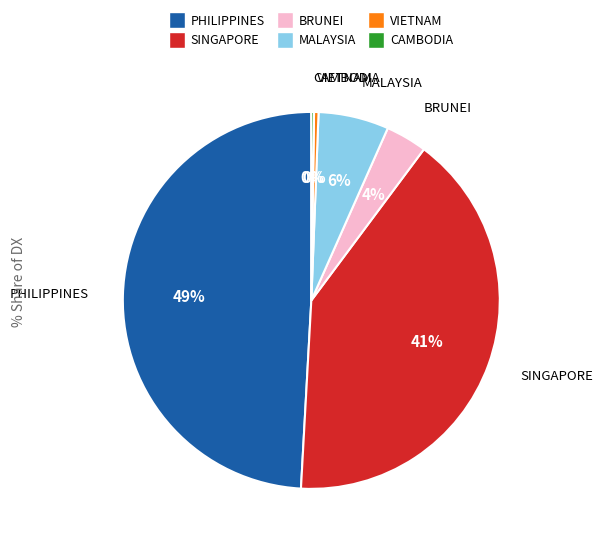

True or false: SINGAPORE accounts for 41% of the total.

True